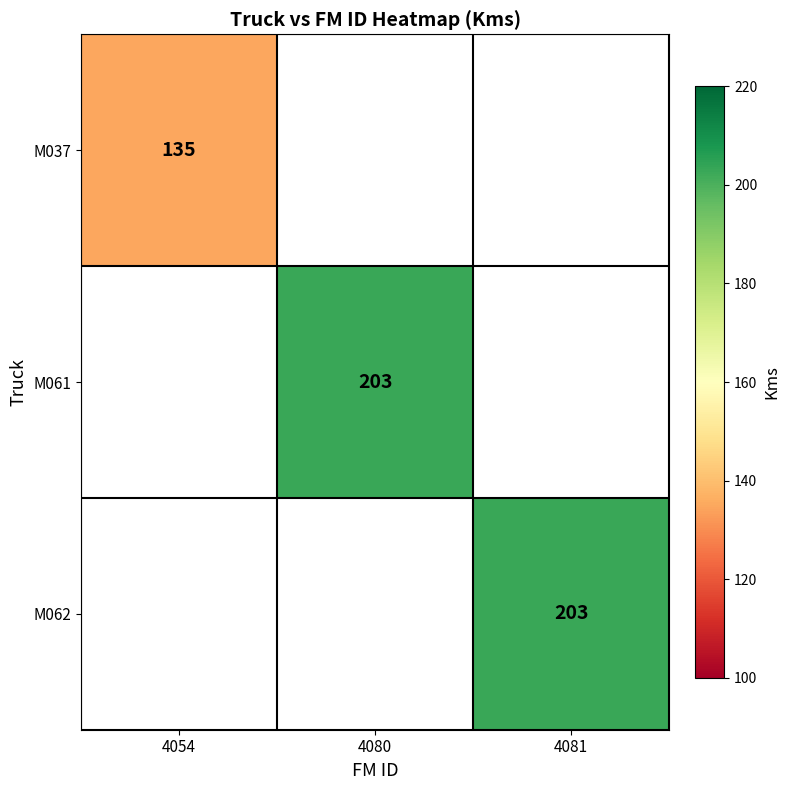

Is the value of M061 at 4080 greater than the value of M037 at 4054?

Yes